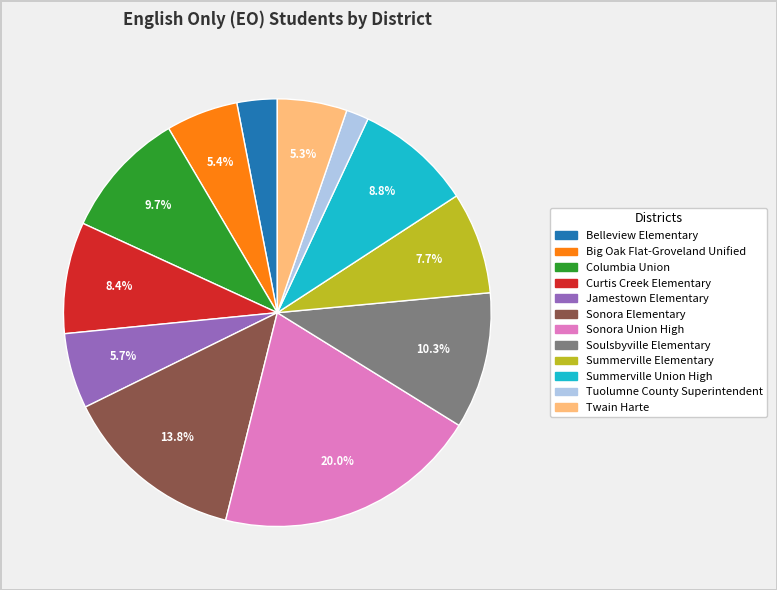

How many segments does this pie chart have?

12